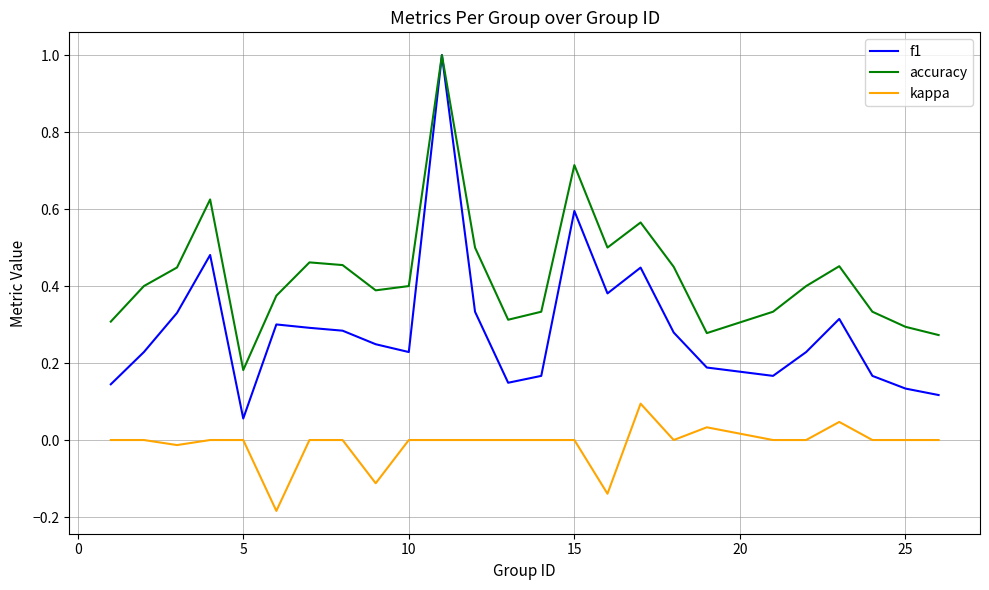

True or false: accuracy and kappa cross at least once.

False